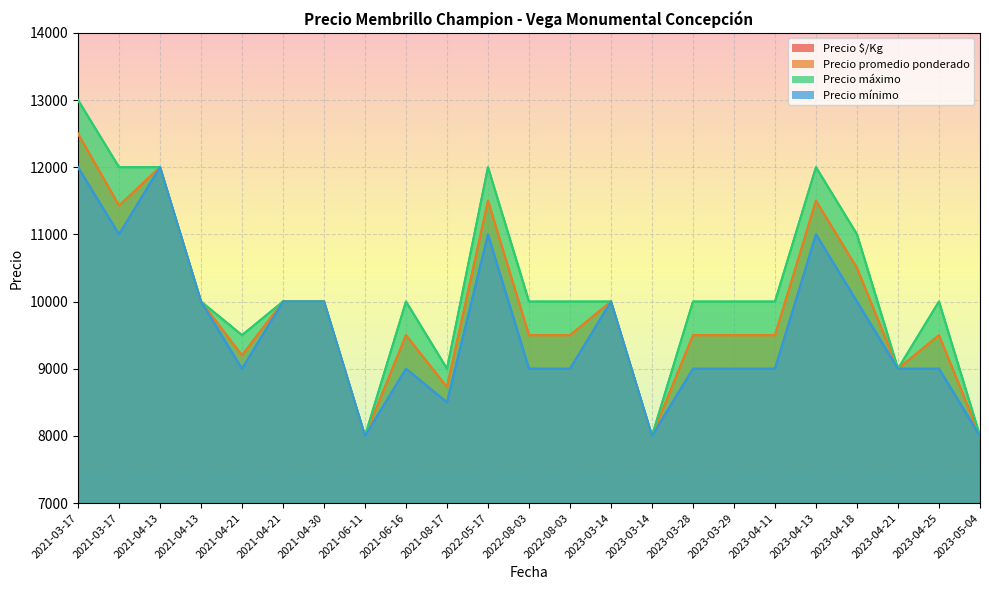

At which category does Precio $/Kg reach its first local peak?

2021-04-13